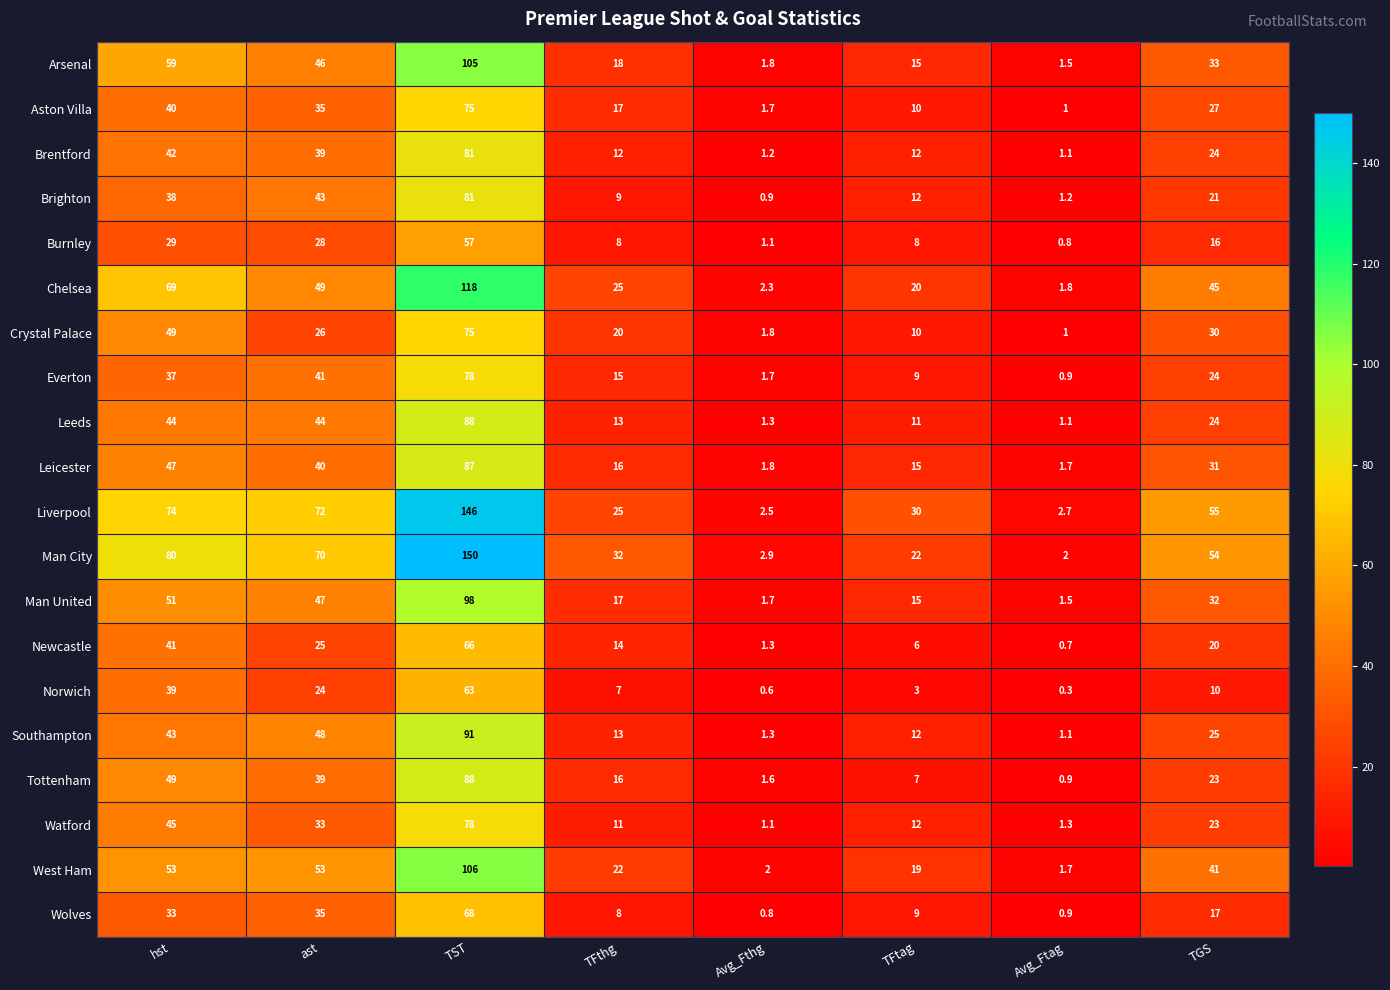

At how many categories does at least one series exceed 71?

3